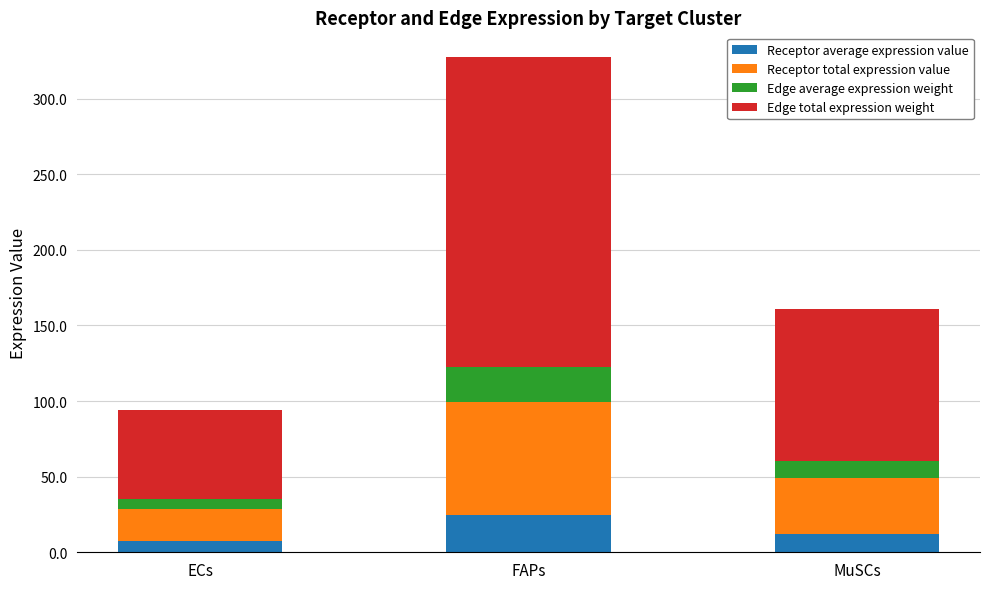

What is the maximum value for Receptor average expression value?

24.9